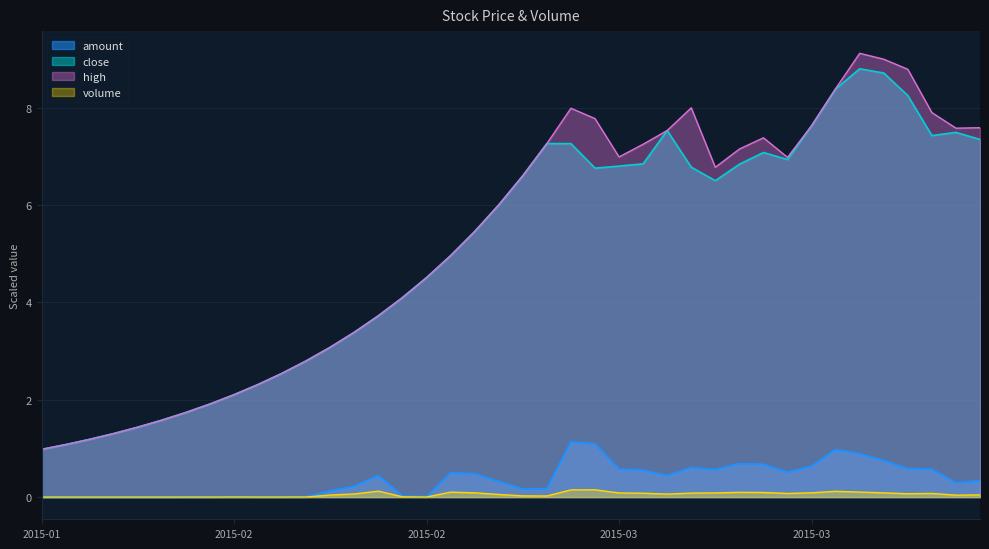

What is the difference between the second highest and second lowest values in the volume series?

0.1